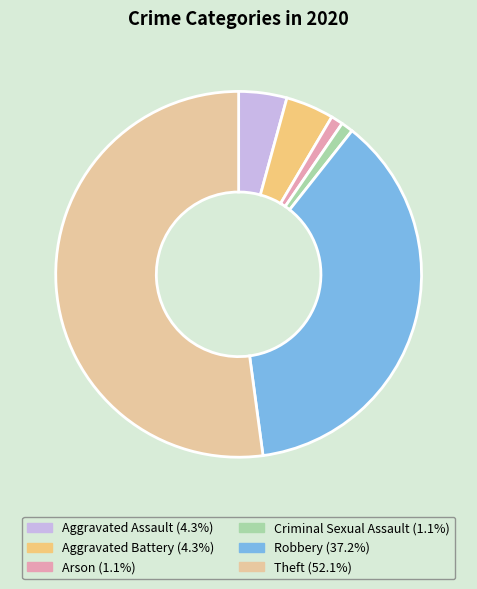

What percentage is the Arson slice, to the nearest percent?

1%